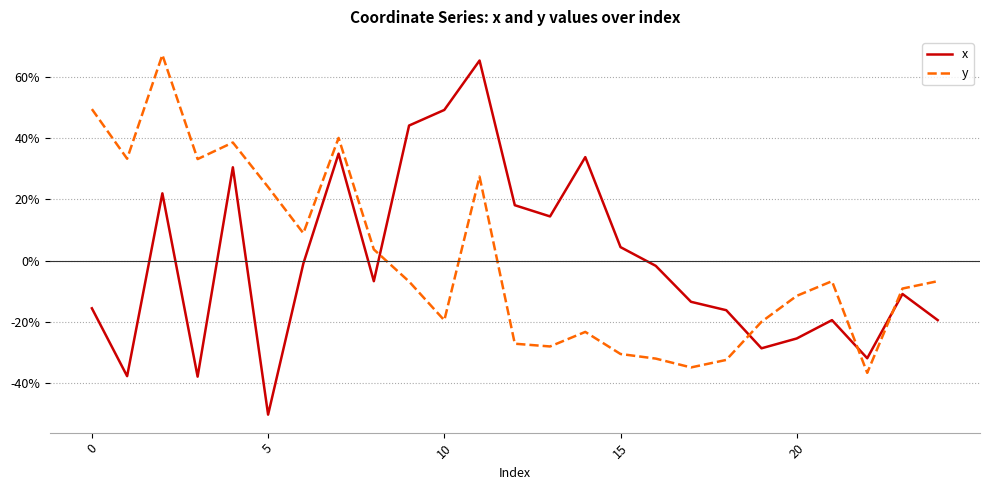

What is the difference between the maximum and minimum values in the x series?

115.8